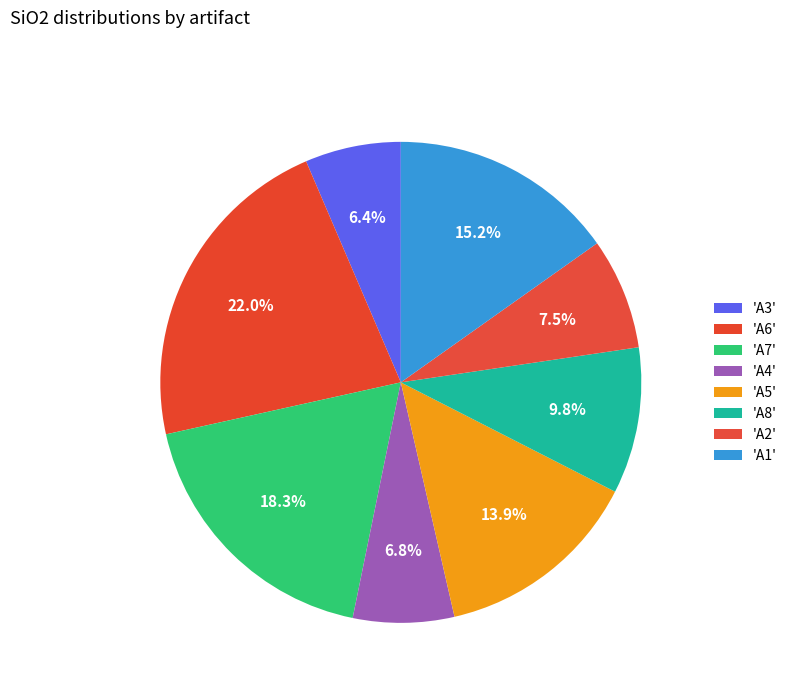

Rank the categories by value from highest to lowest.

A6, A7, A1, A5, A8, A2, A4, A3